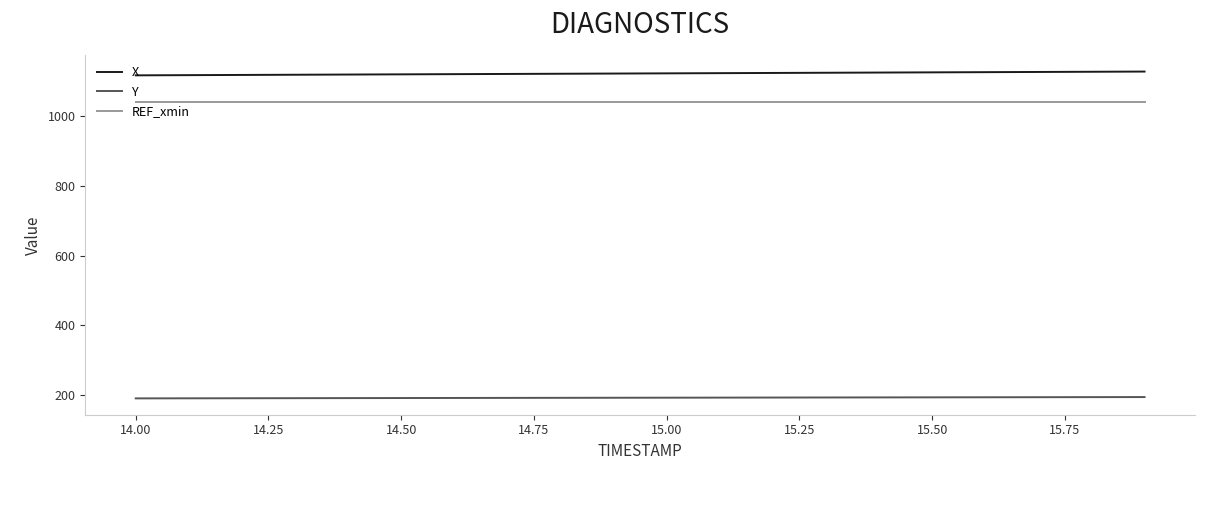

True or false: Y and REF_xmin cross at least once.

False